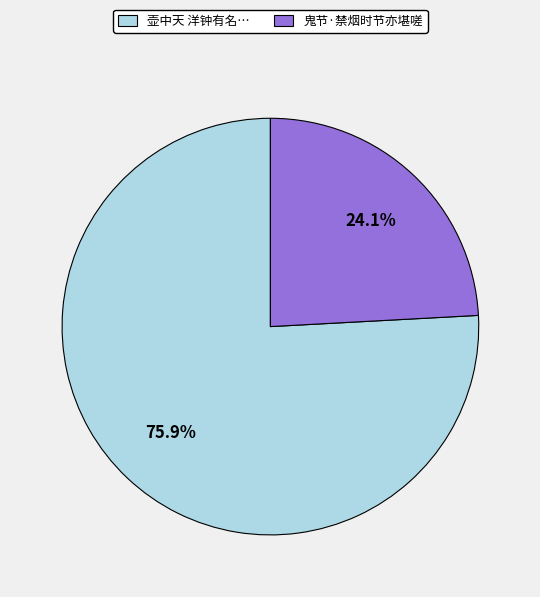

What is the smallest slice in the pie chart?

鬼节·禁烟时节亦堪嗟